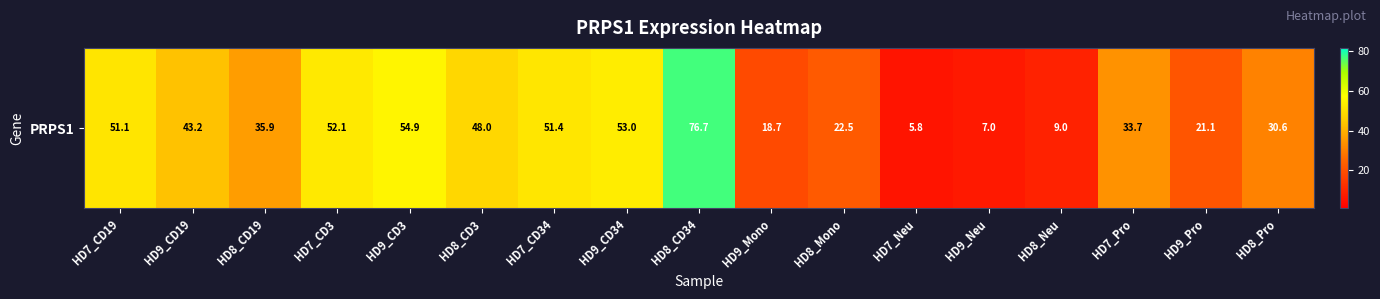

Approximately how many times larger is the value at HD7_CD34 compared to HD7_CD19?

1.0